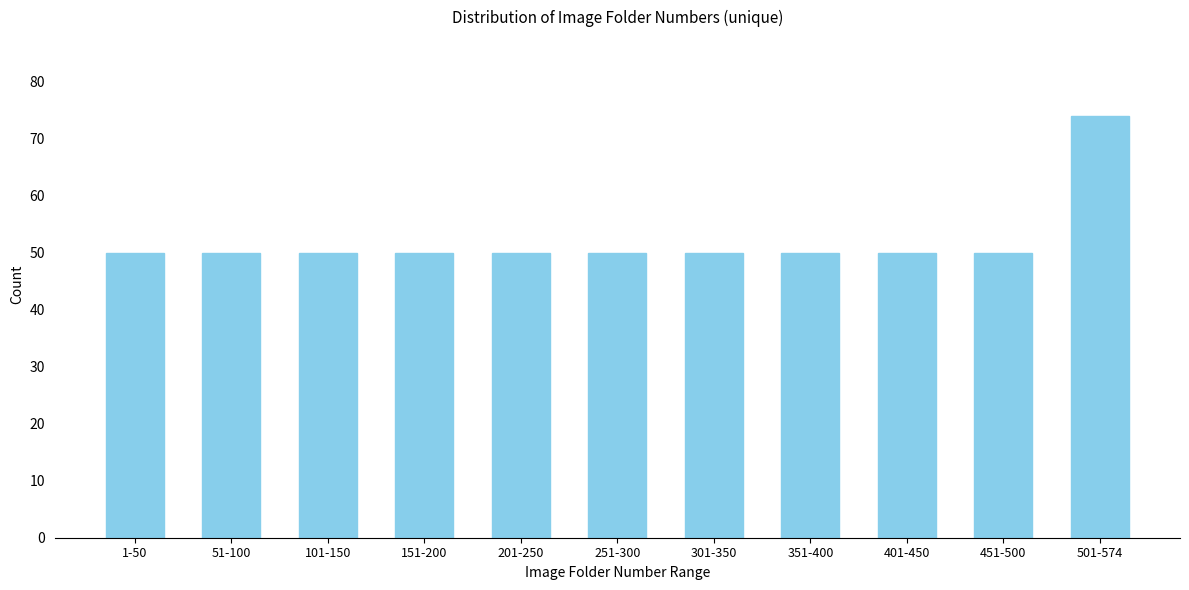

Reading left to right, extract all data points from this chart.

50	50	50	50	50	50	50	50	50	50	74